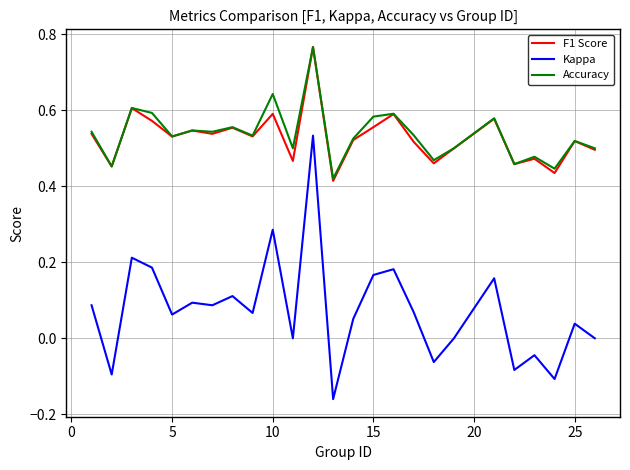

Which series has the widest spread of values?

Kappa